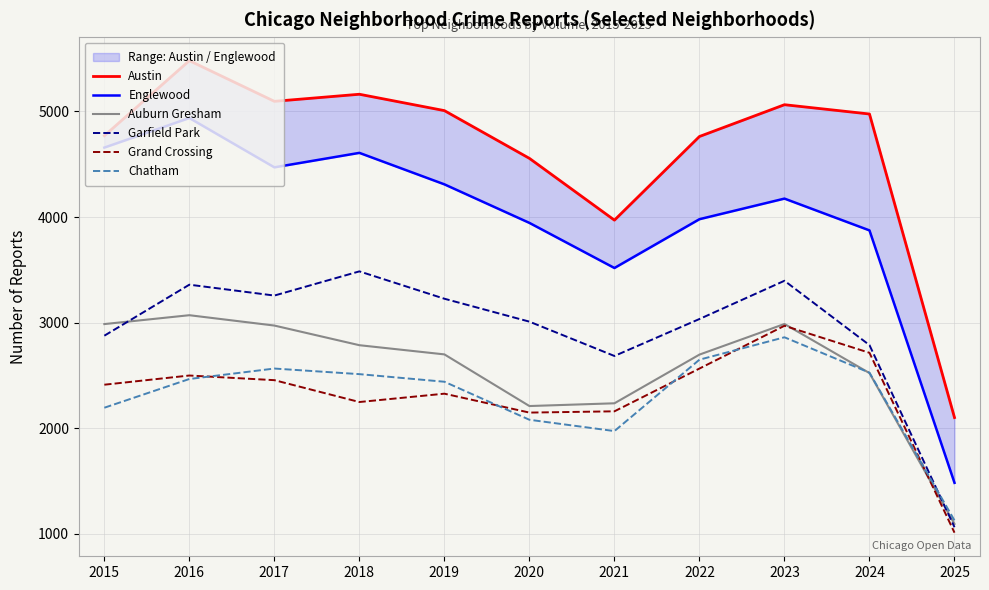

Between 2022 and 2021, which is larger?

2022